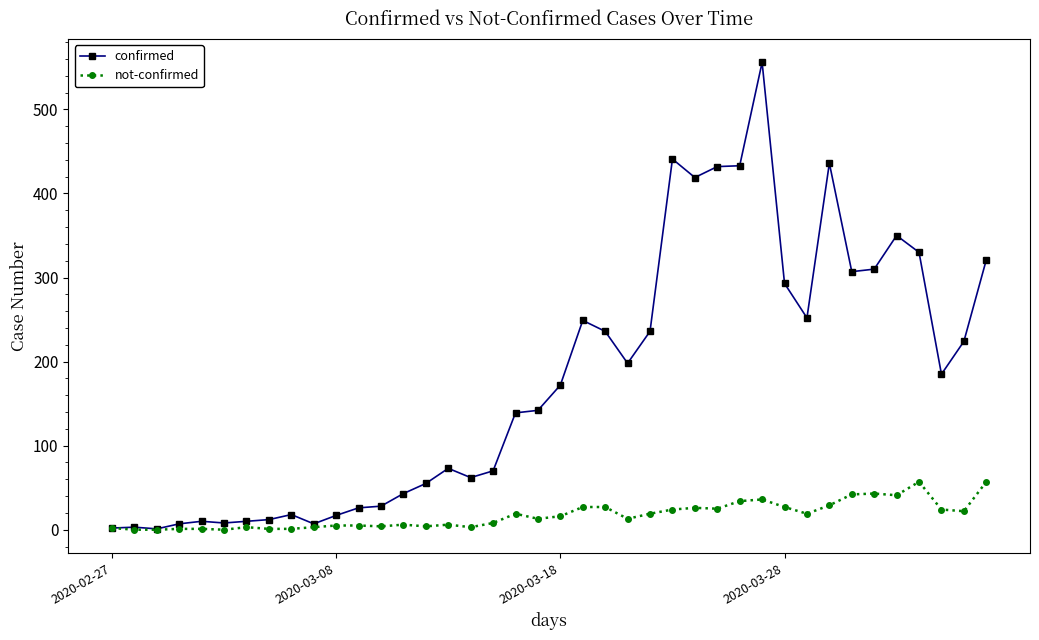

Count the number of data series in this chart.

2